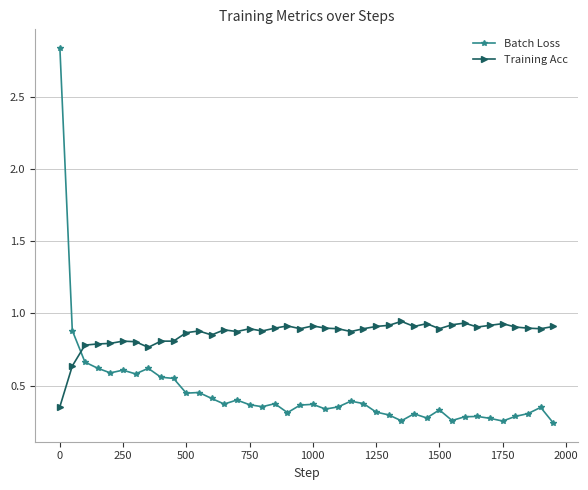

What is the sum of all Batch Loss values?

18.6